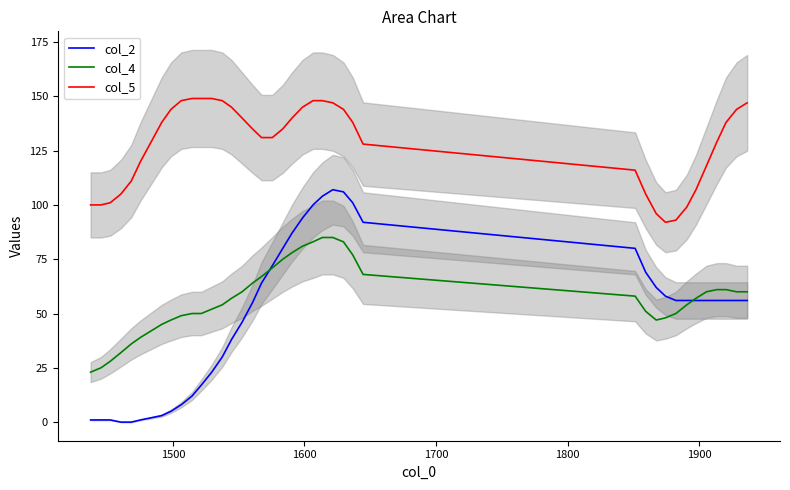

True or false: col_5 and col_4 cross at least once.

False